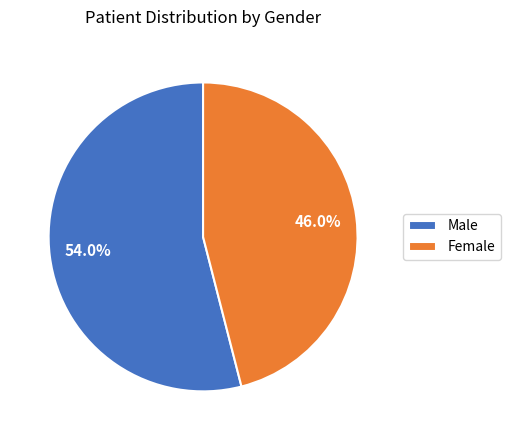

Does Female represent more than half of the total?

No